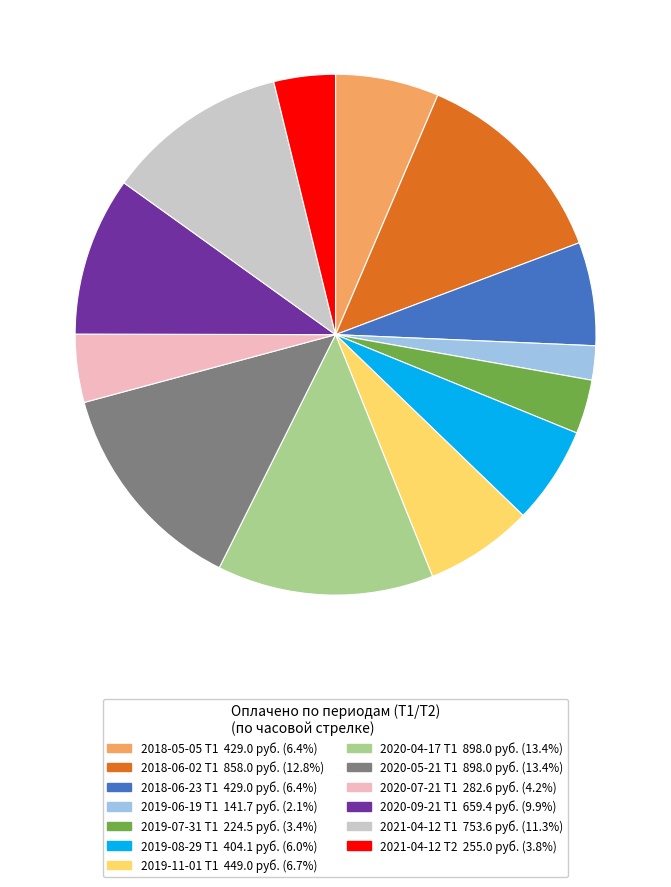

The 2019-11-01 Т1 slice represents 17% of the pie. True or false?

False